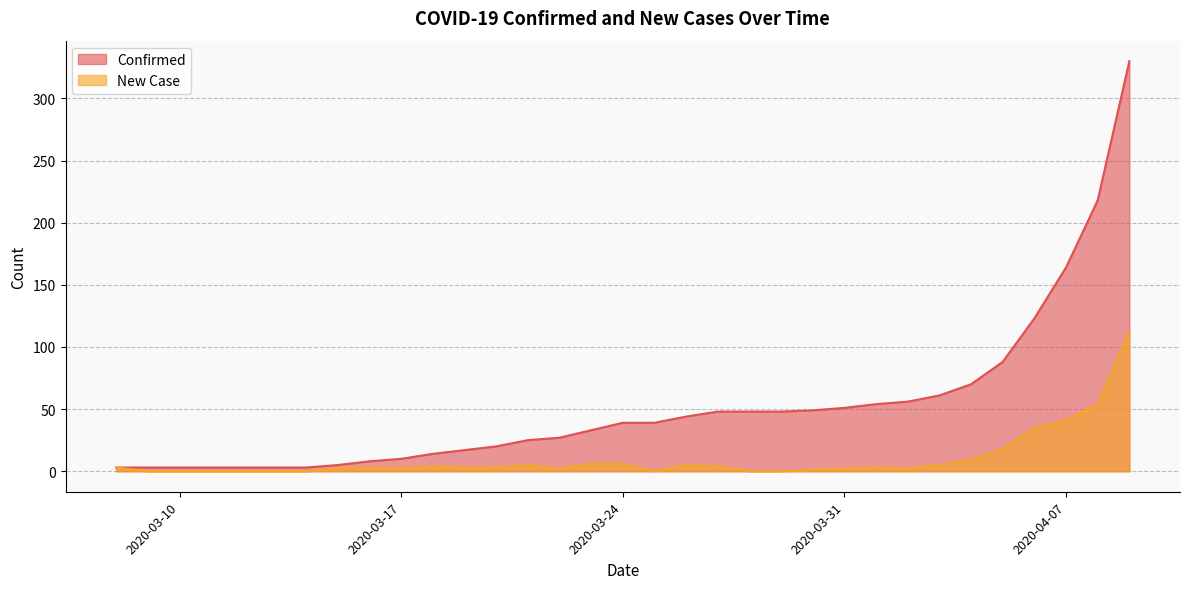

What is the sum of the New Case values at 2020-03-22 and 2020-04-02?

4